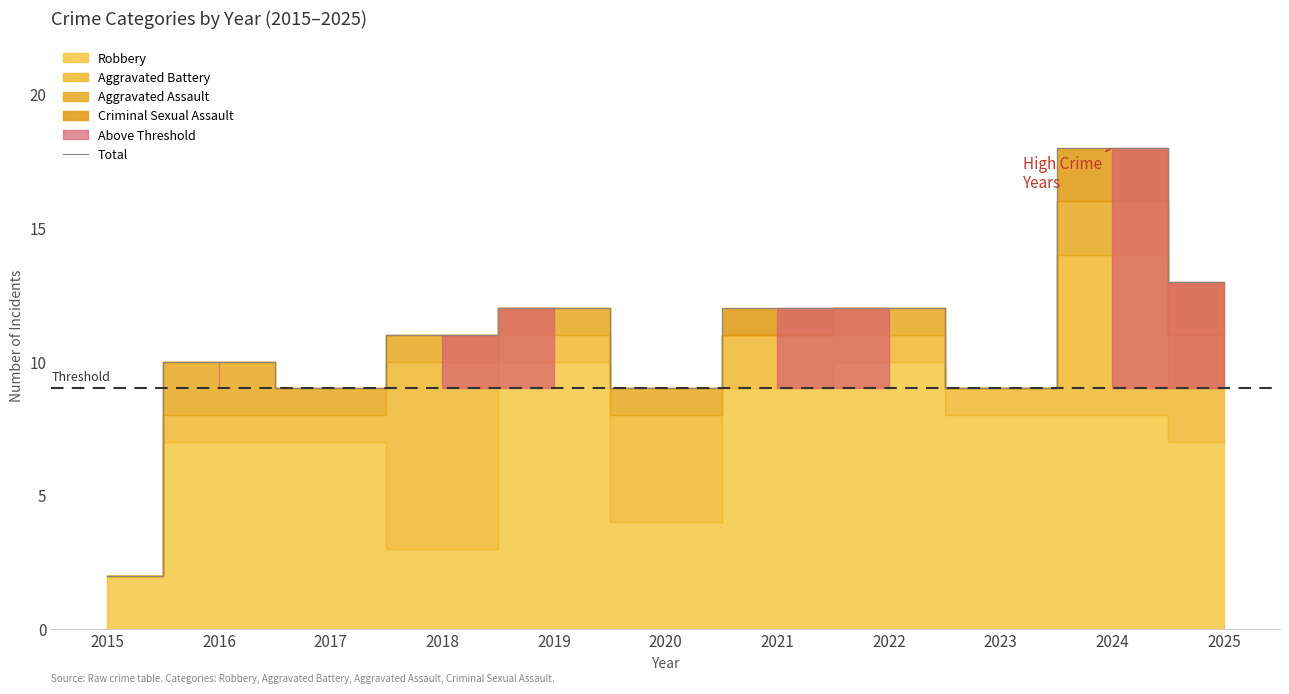

What is the average value?

11